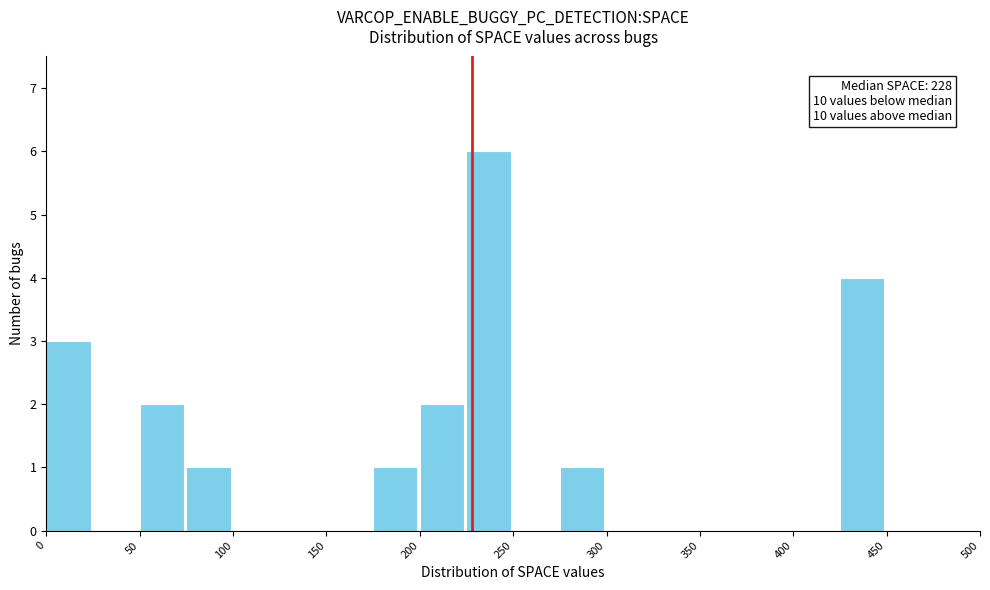

Which range on the x-axis has the tallest bar?

225 to 250